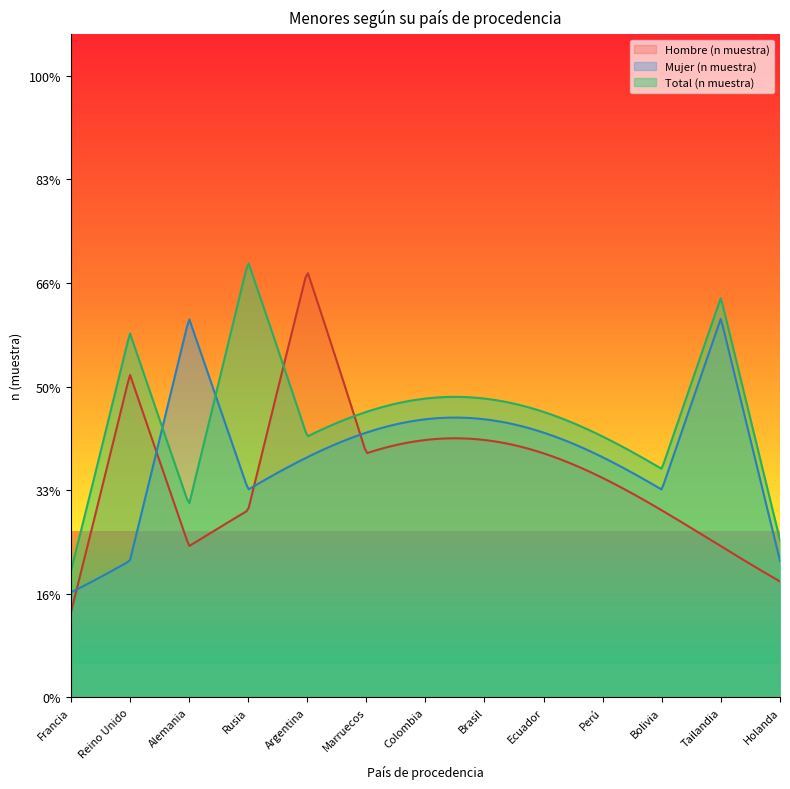

Does the chart display data point markers on the line(s)?

No